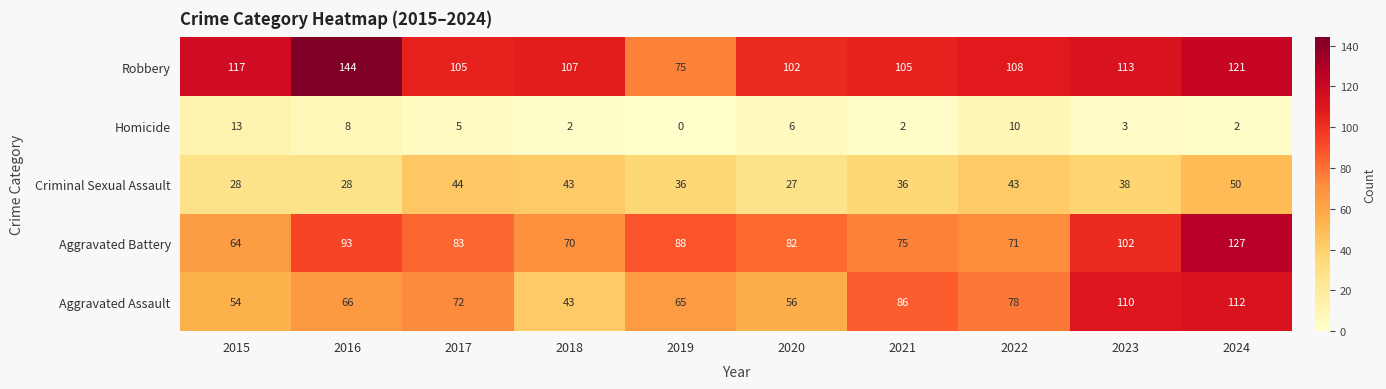

What is the spread (max minus min) of values at 2020?

96